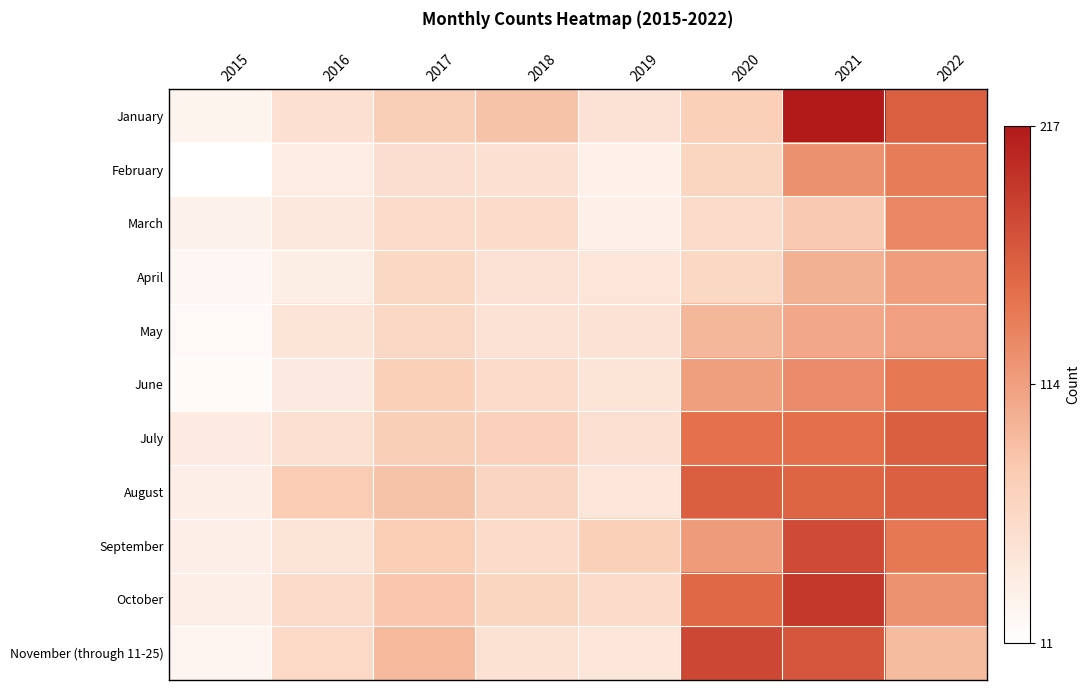

At how many categories does at least one series exceed 13?

8